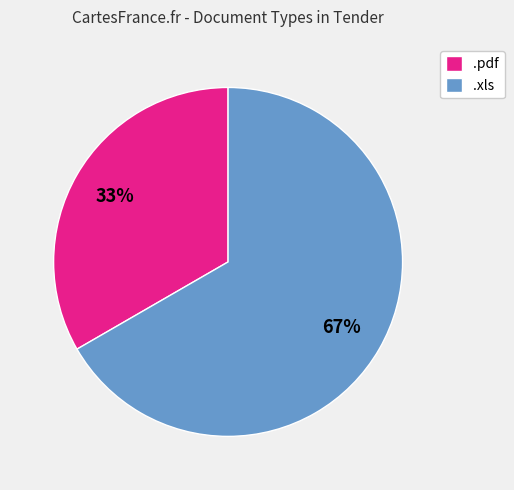

Combined, do .xls and .pdf account for over 50%?

Yes